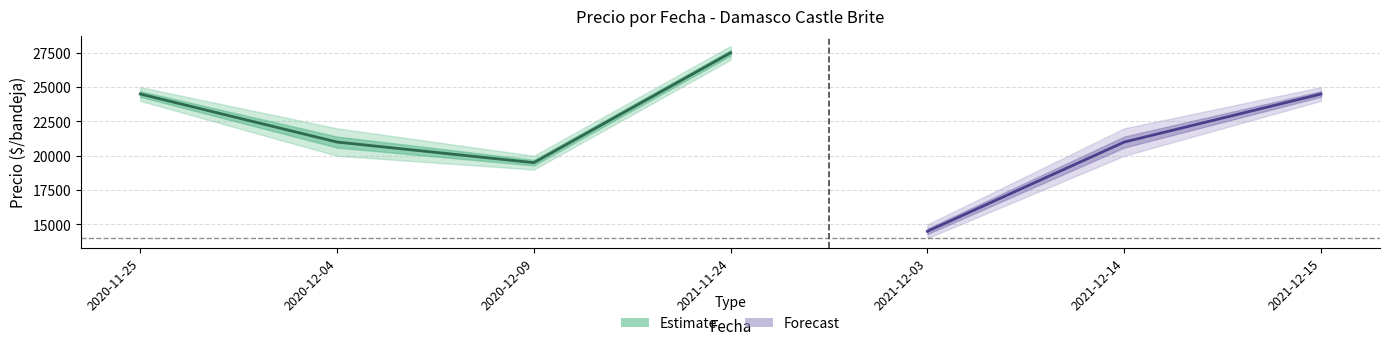

Which has a higher value, 2021-11-24 or 2020-11-25?

2021-11-24